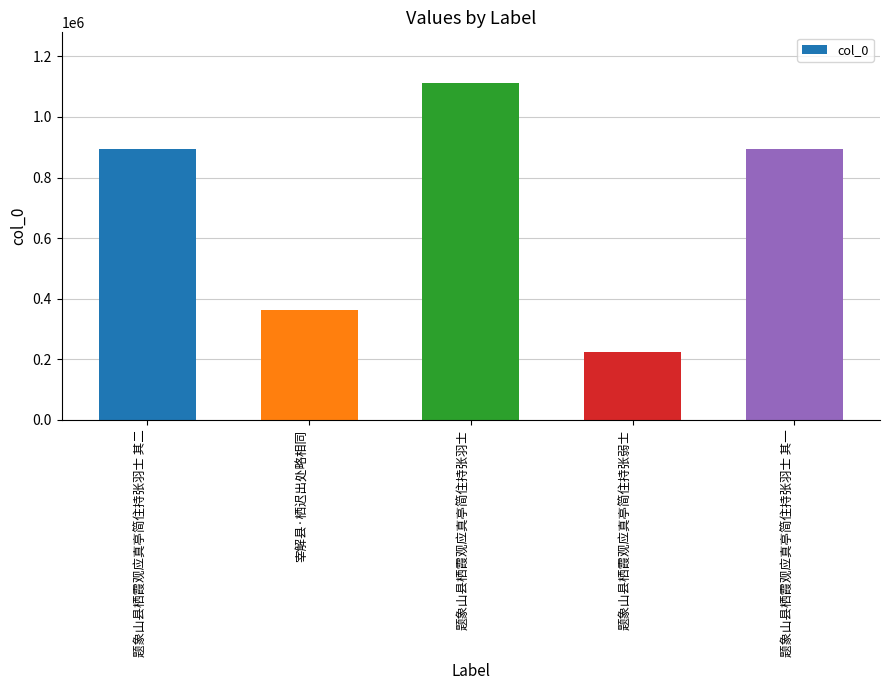

Read the value at 题象山县栖霞观应真亭简住持张羽士.

1112247